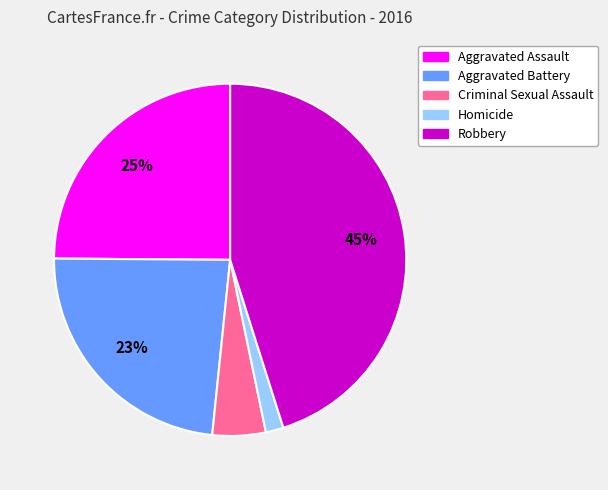

To the nearest percent, what is the difference between the largest and smallest slice percentages?

43%